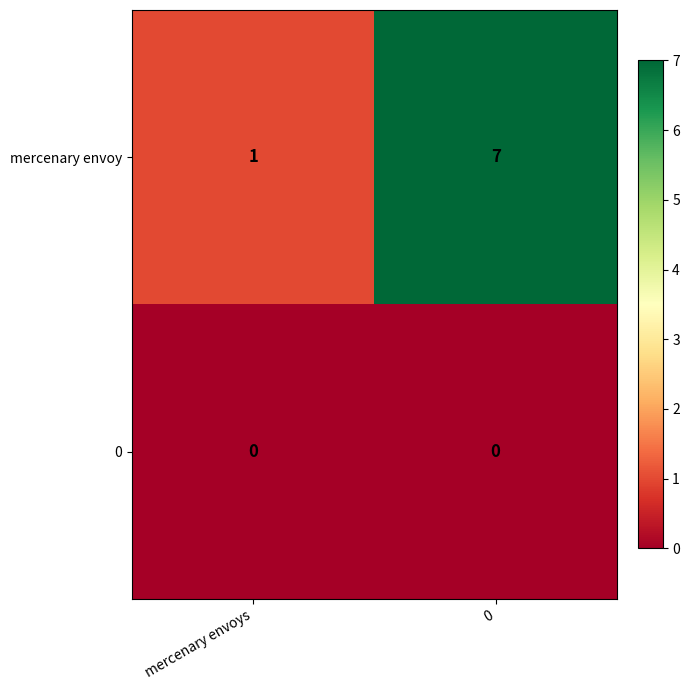

Reading left to right, what are all the values shown in this chart?

mercenary envoy: mercenary envoys=1	0=7
0: mercenary envoys=0	0=0